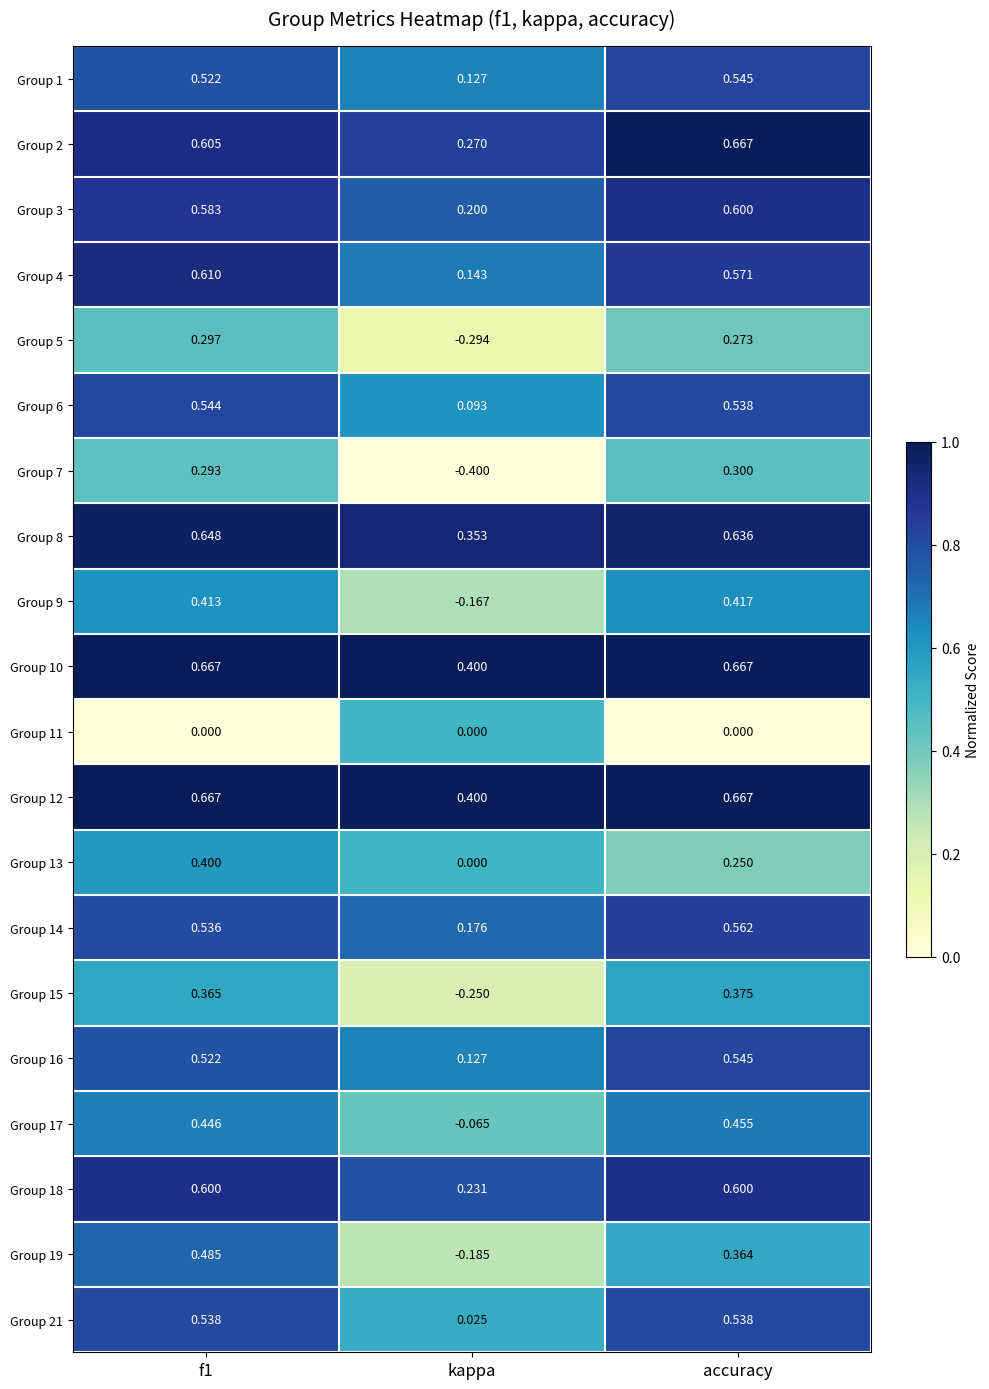

At which category does the chart reach its minimum across all series?

kappa